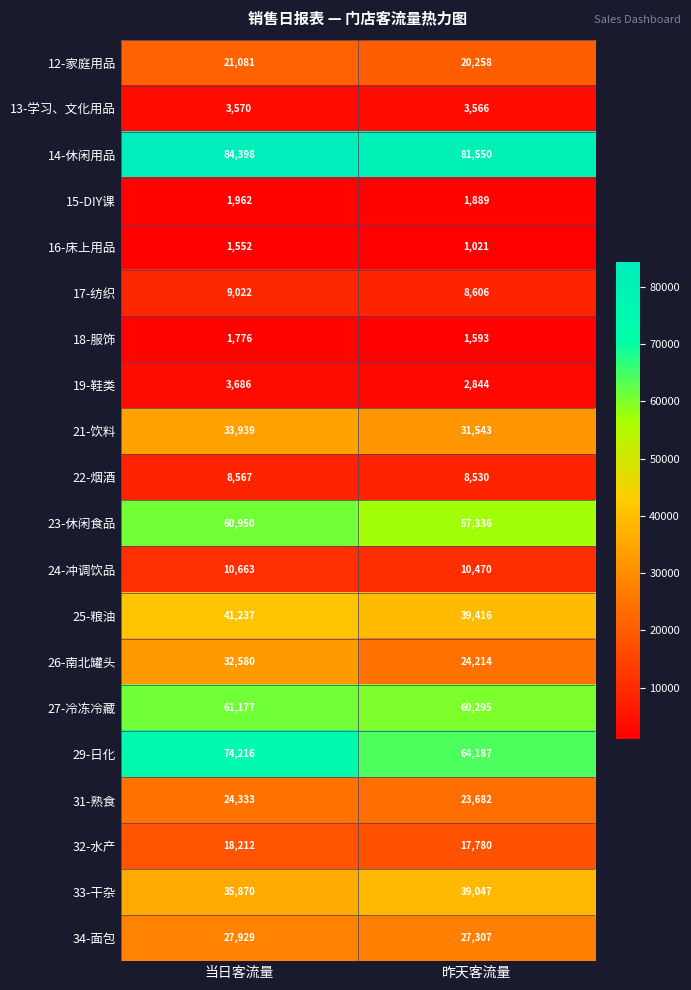

Rank the categories by 29-日化 value from lowest to highest.

昨天客流量, 当日客流量